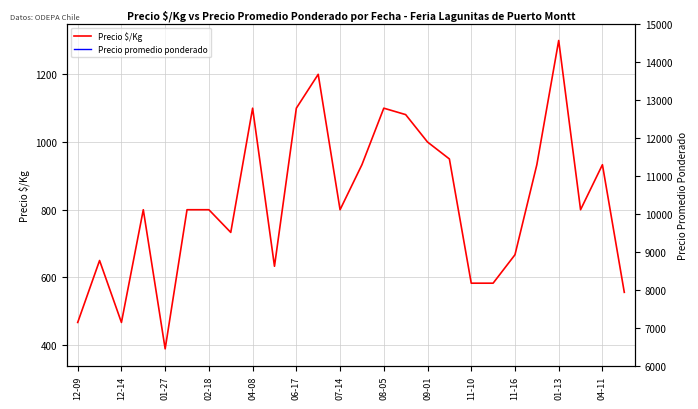

Reading left to right, extract all data points from this chart.

Precio $/Kg: 467	650	467	800	389	800	800	733	1100	633	1100	1200	800	933	1100	1081	1000	950	583	583	667	933	1300	800	933	556
Precio promedio ponderado: 7000	6500	7000	8000	7000	8000	8000	11000	11000	9500	11000	12000	12000	14000	14500	10810	11000	10500	8750	8750	10000	14000	13000	12000	14000	10000